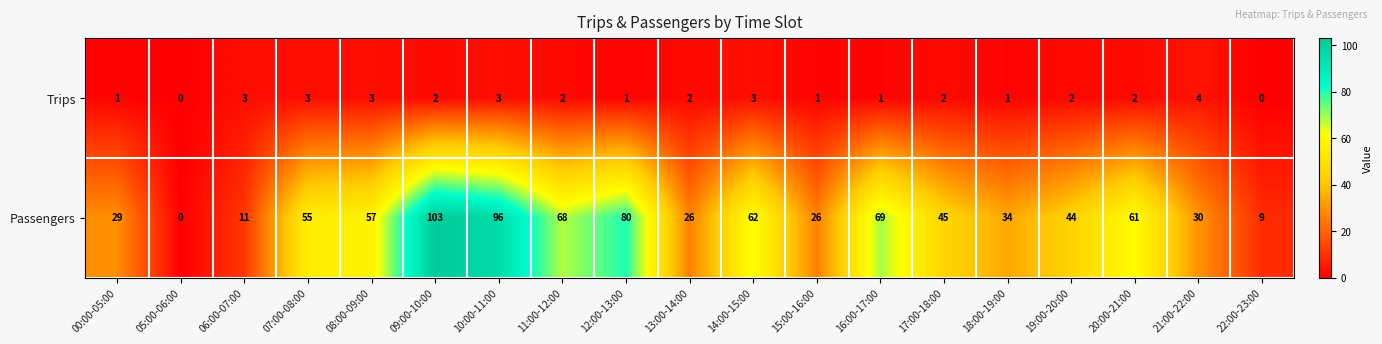

How many series are shown in this chart?

2